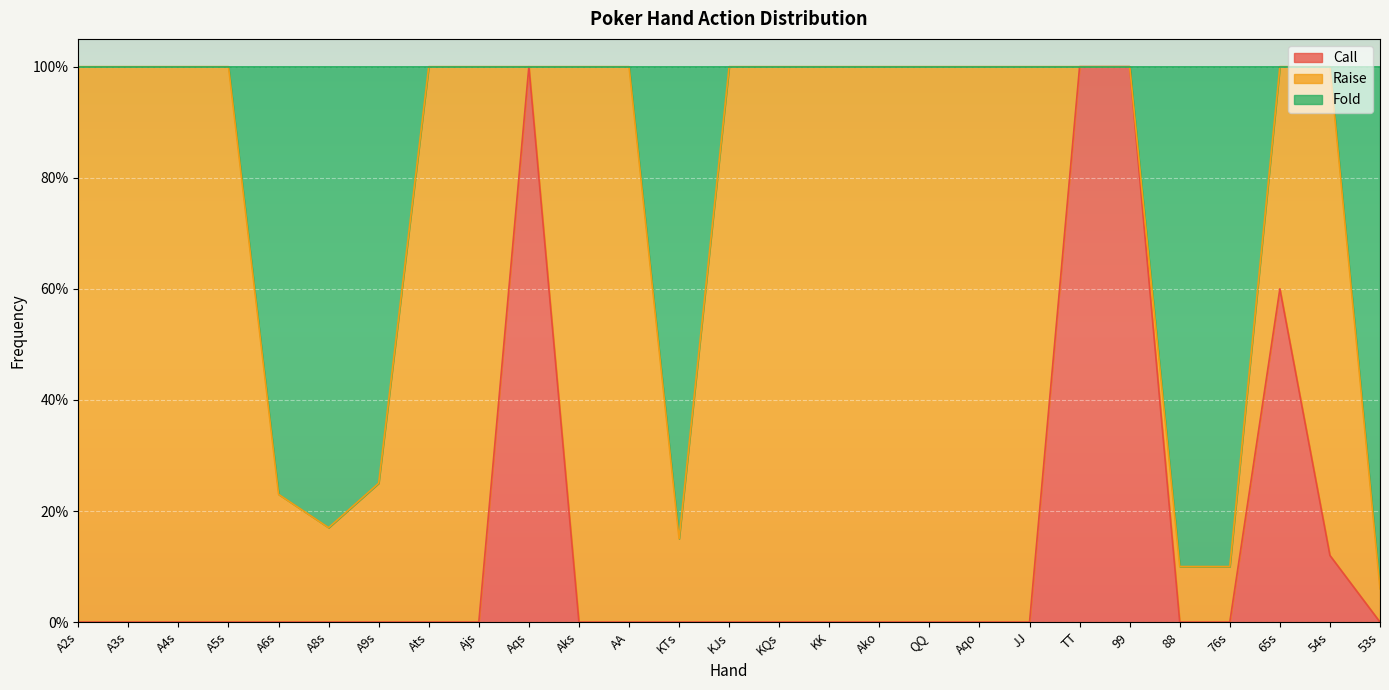

What is the label of the 14th point from the right?

KJs